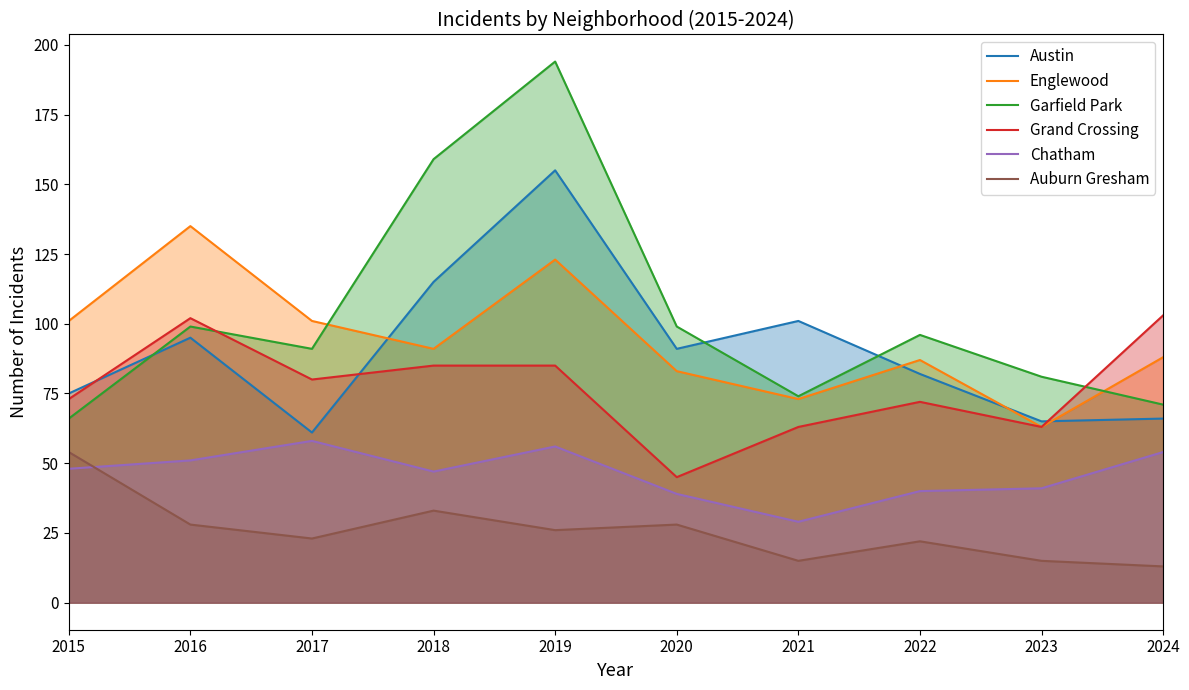

What is the difference between the maximum and second lowest values in the Austin series?

90